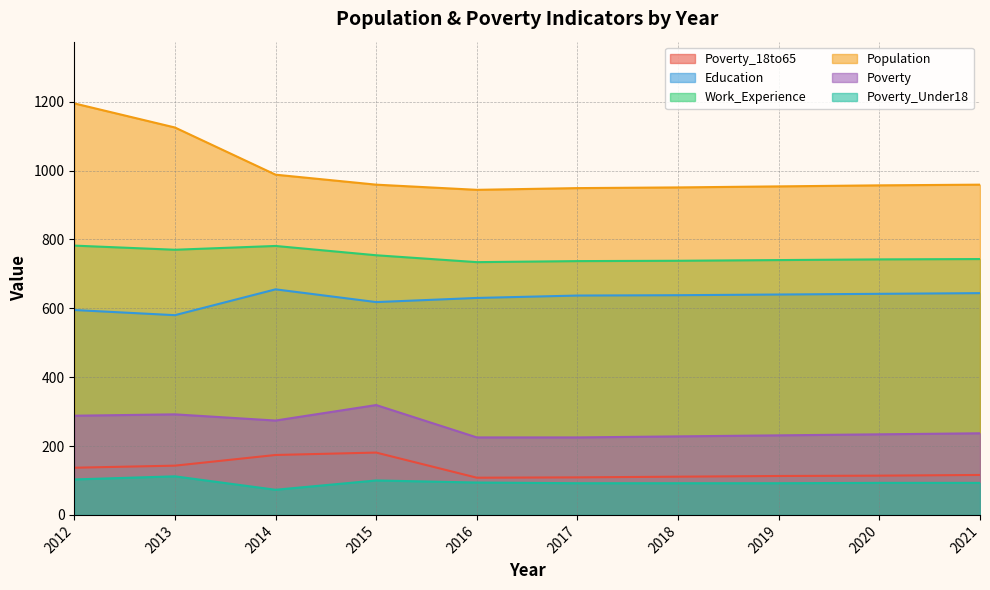

Which series has the largest range (max minus min)?

Population